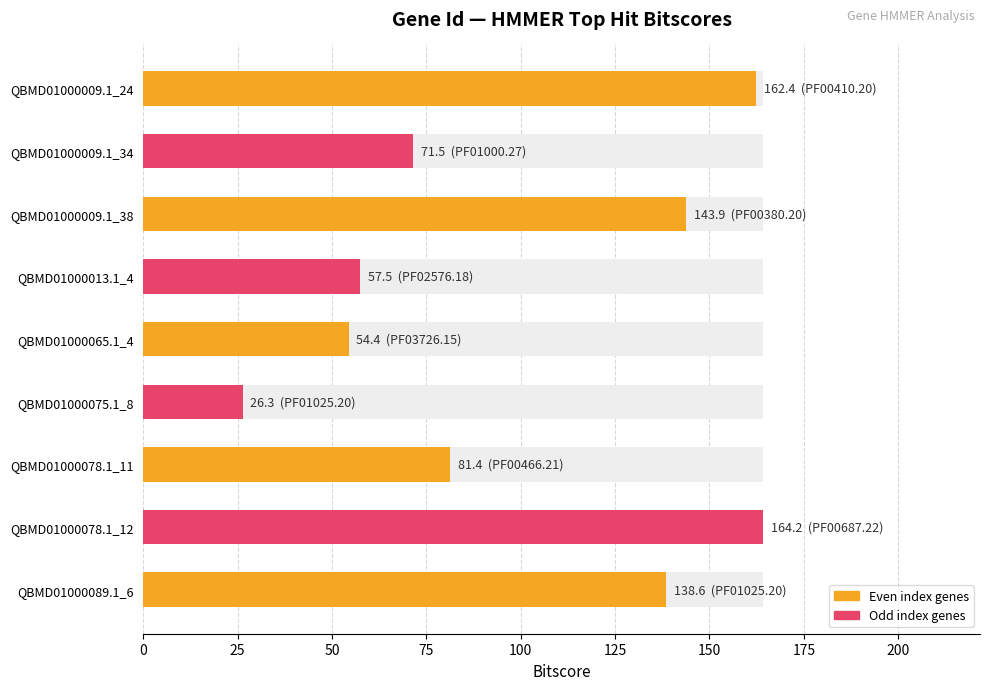

Which has a higher value, 25 or 175?

175